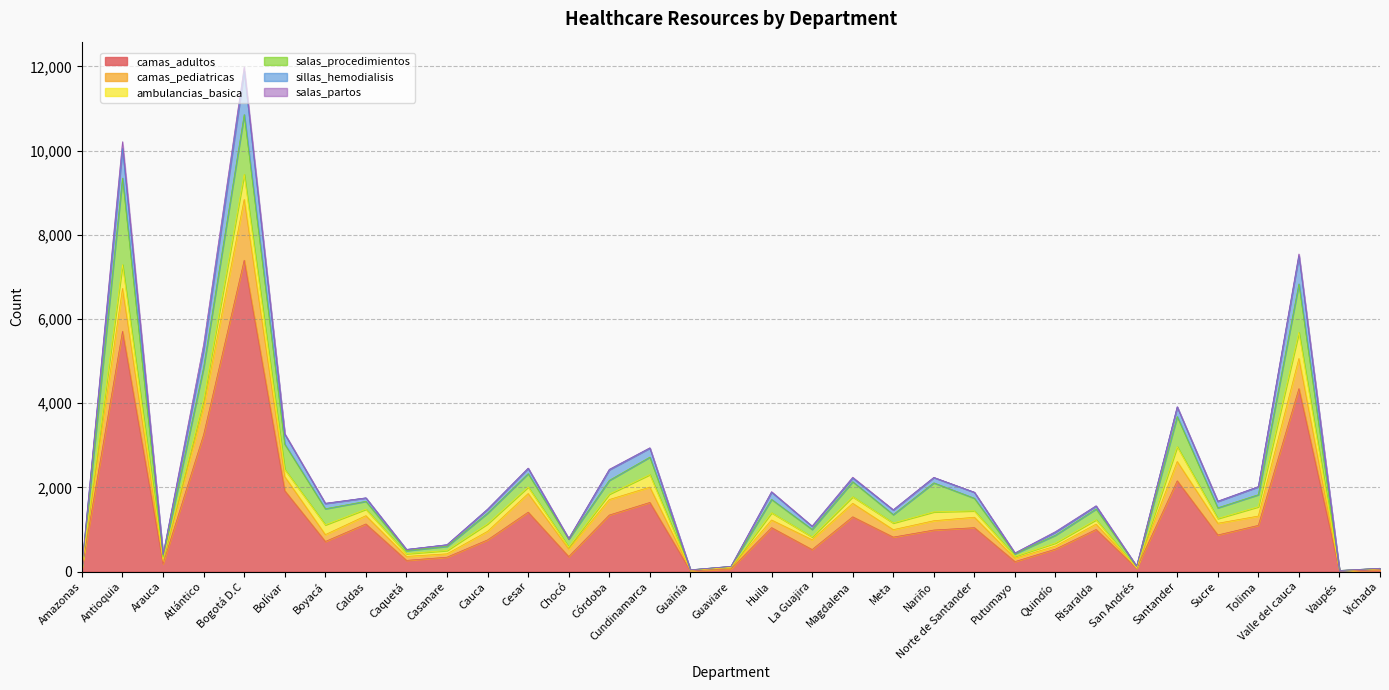

The camas_pediatricas series shows 110 at Amazonas. True or false?

True